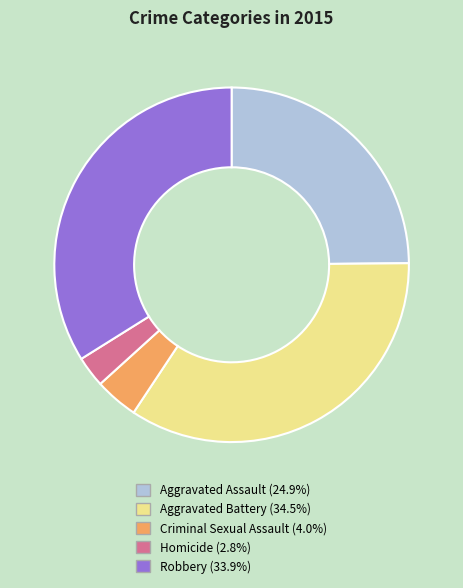

Which slice is the largest?

Aggravated Battery